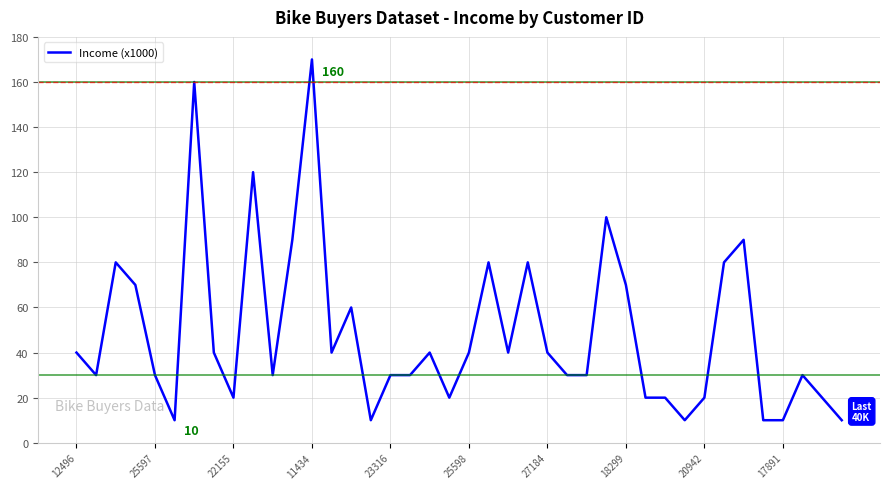

What is the smallest value displayed?

10